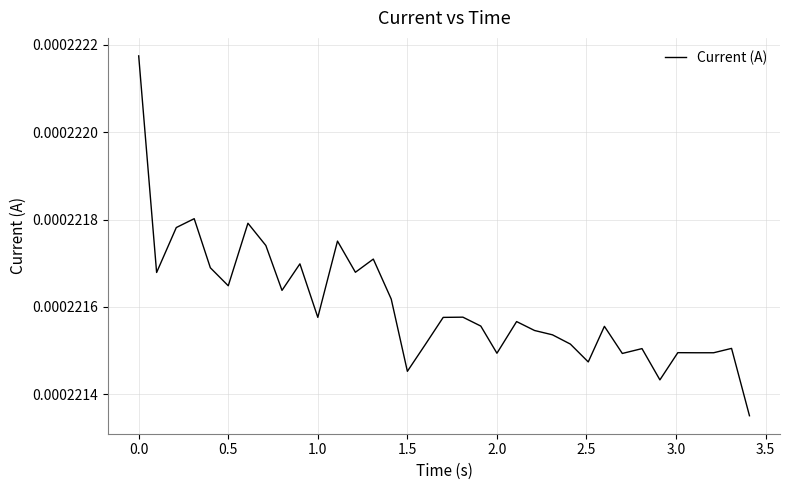

Does the chart display data point markers on the line(s)?

No